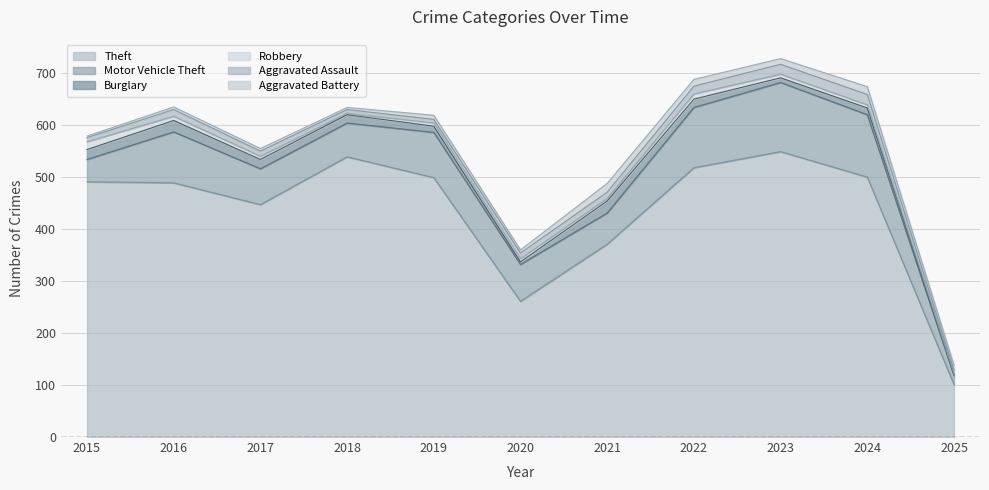

At which label does Theft reach its peak?

2023